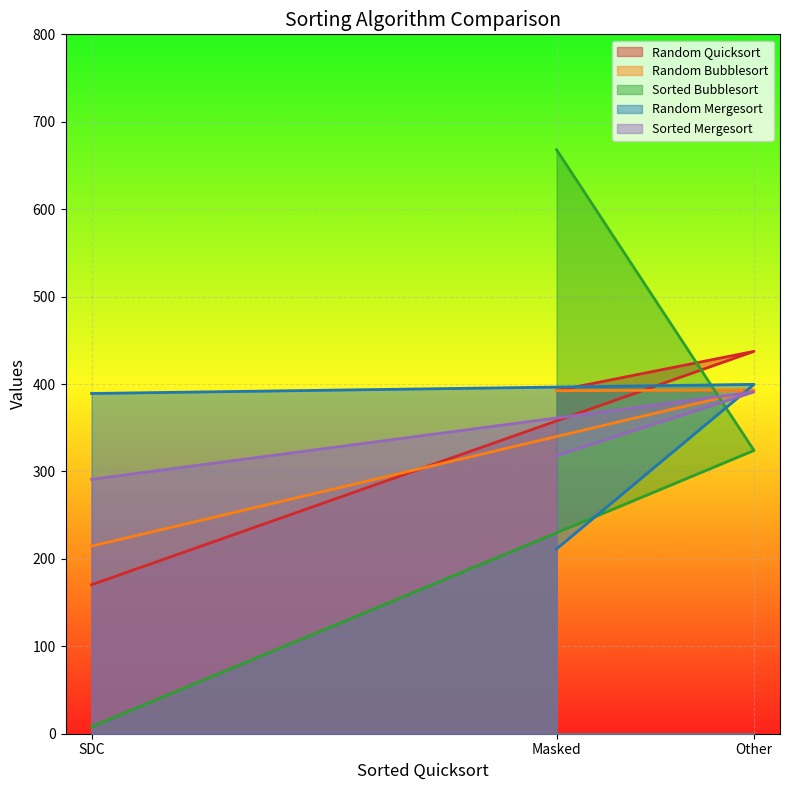

How many Sorted Mergesort values are between 291 and 391?

3